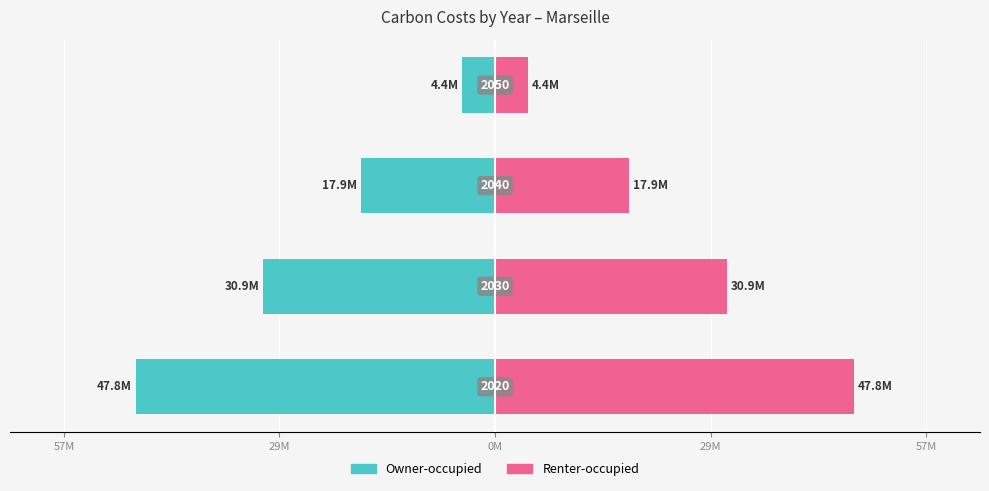

How many bars are there in total?

8